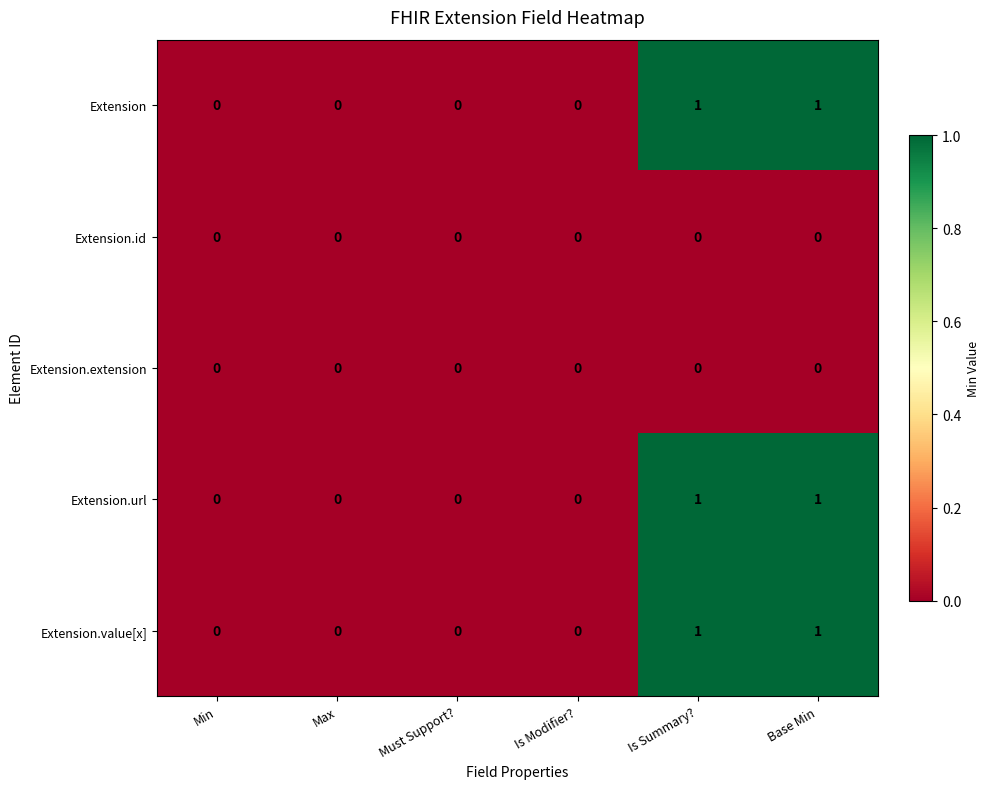

Reading right to left, what are all the values shown in this chart?

Extension: 1	1	0	0	0	0
Extension.id: 0	0	0	0	0	0
Extension.extension: 0	0	0	0	0	0
Extension.url: 1	1	0	0	0	0
Extension.value[x]: 1	1	0	0	0	0